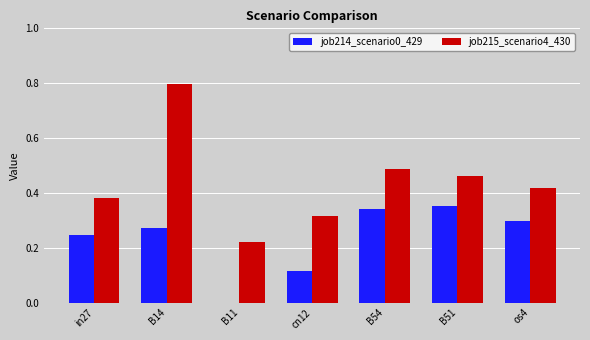

The job214_scenario0_429 series shows 0.5 at os4. True or false?

False